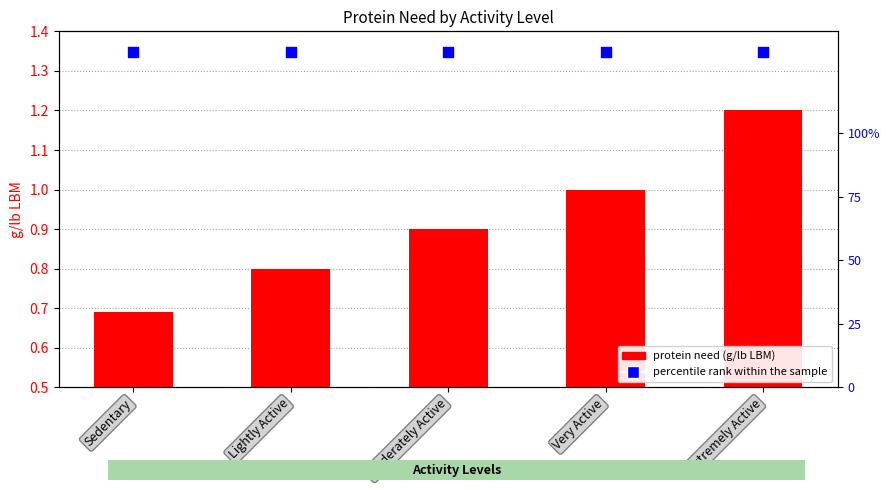

Which series reaches the maximum Y coordinate?

percentile rank within the sample